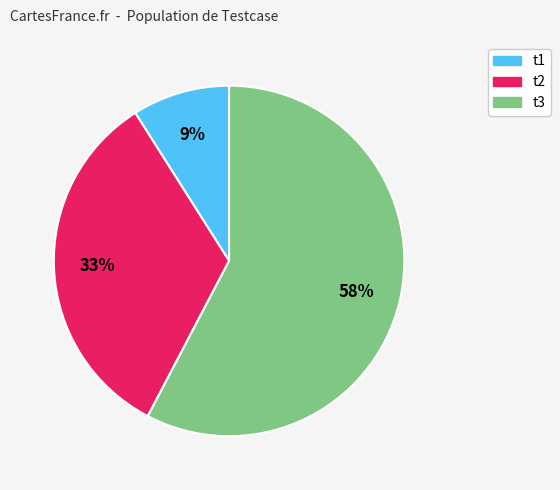

Which slice is the smallest?

t1